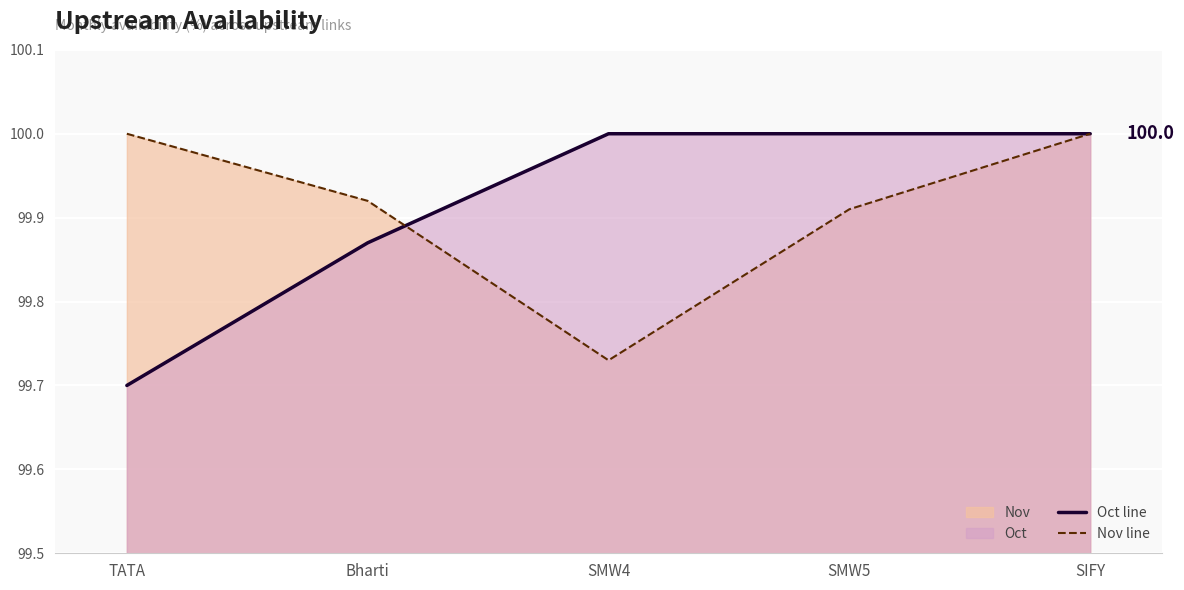

Rank the series by their maximum value, from lowest to highest.

Oct line, Nov line